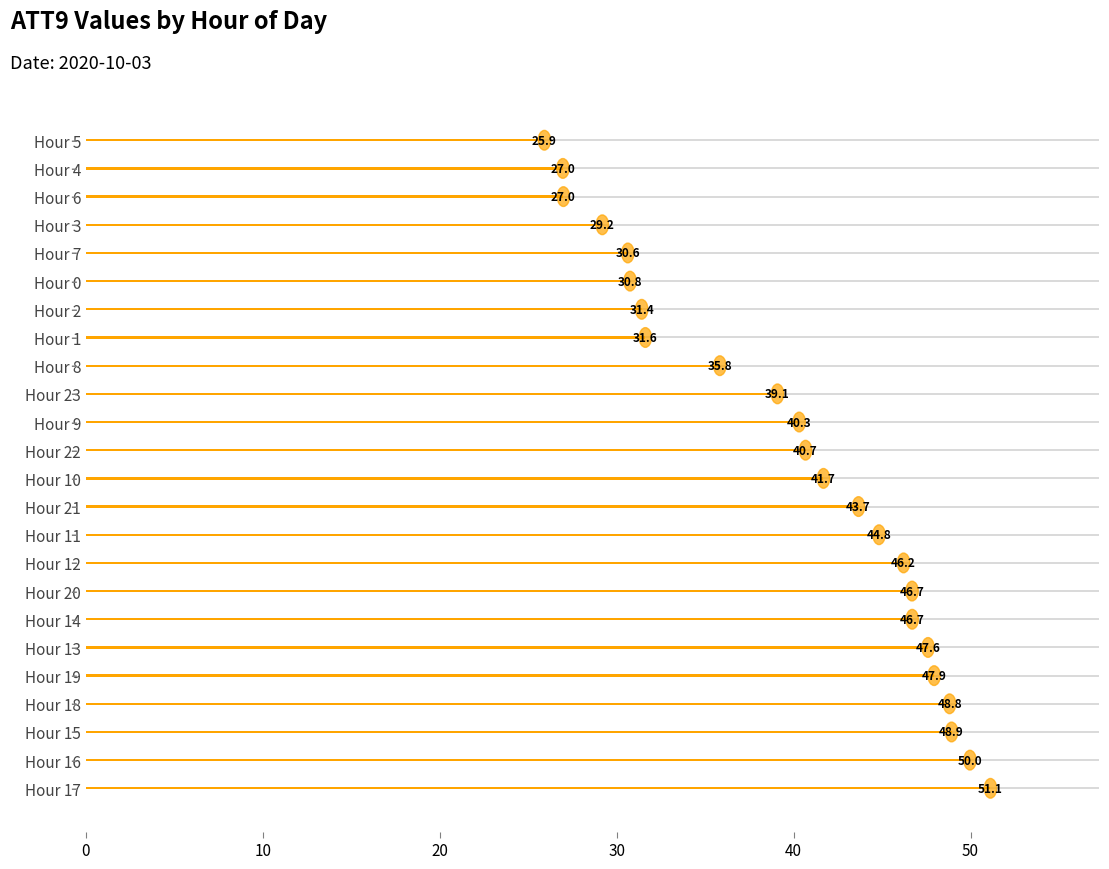

Approximately how many times larger is the value at Hour 3 compared to Hour 13?

0.6